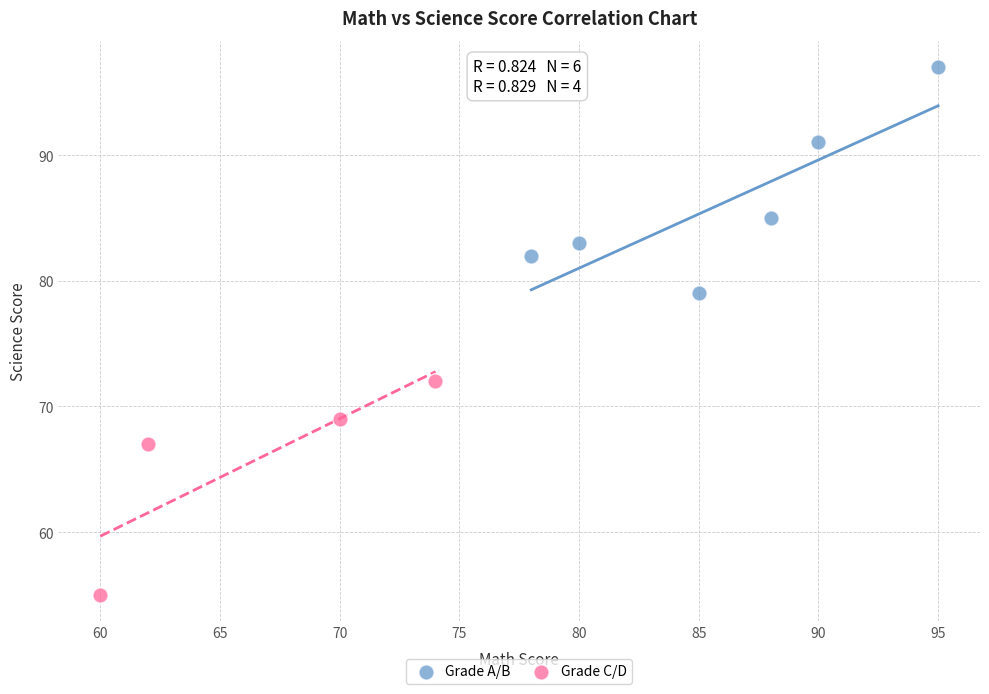

Which series contains the lowest Y value?

Grade C/D